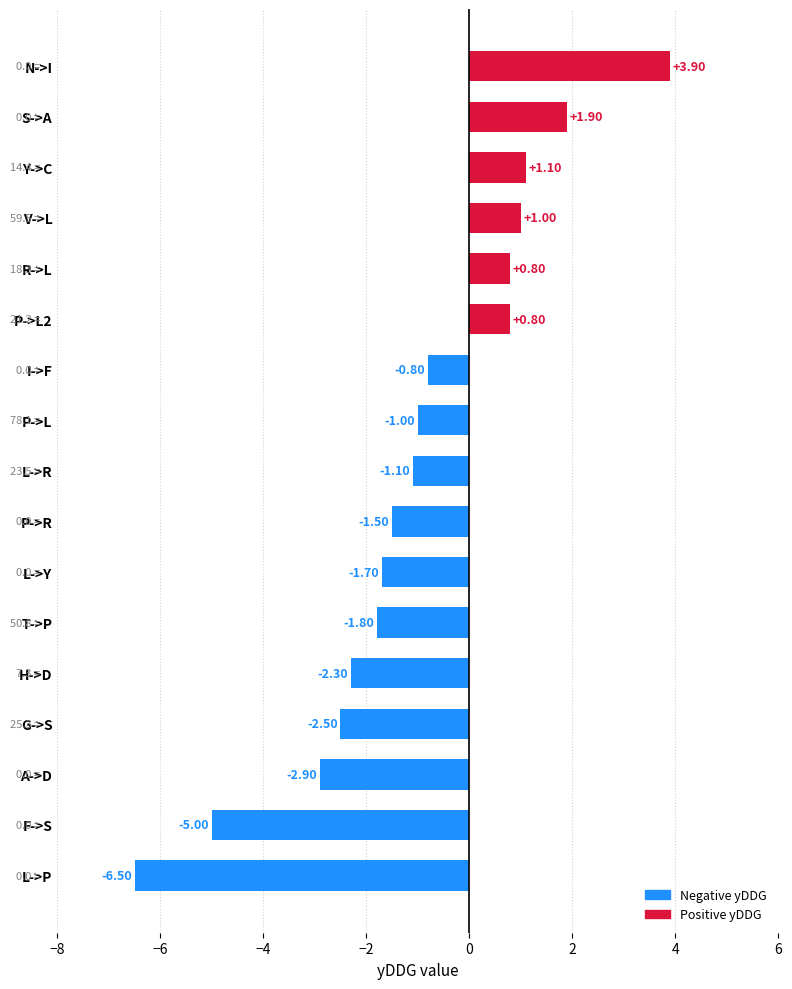

What is the difference between the maximum and second lowest values?

8.9